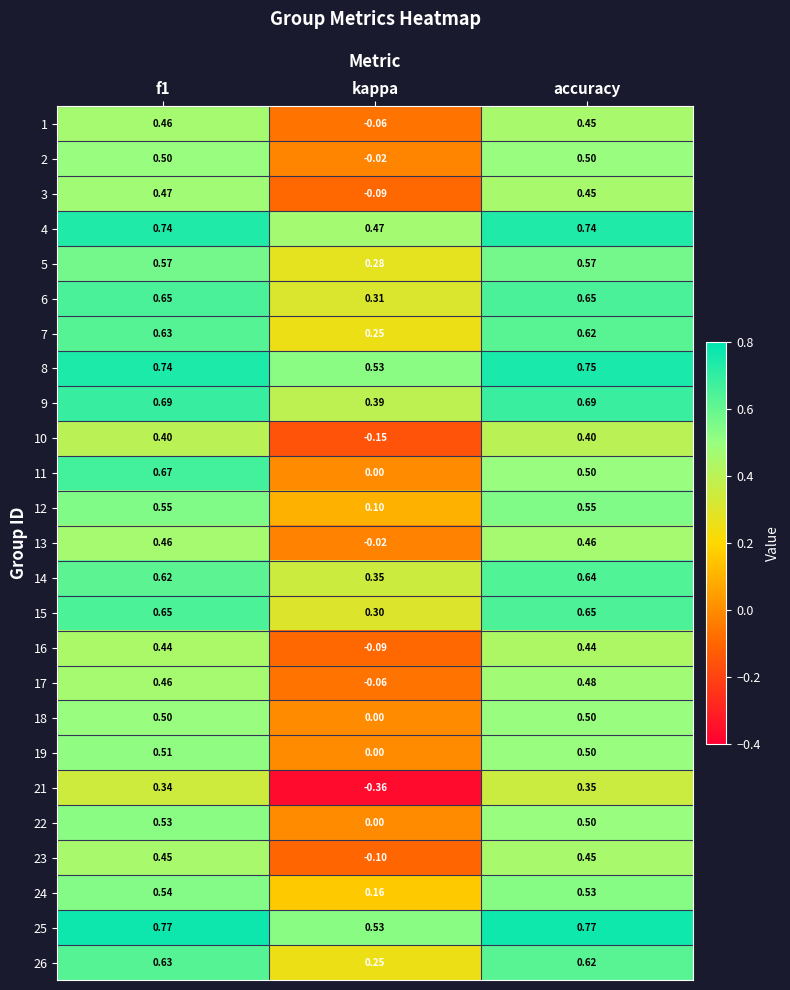

Where is 17 nearest to the value 0?

kappa